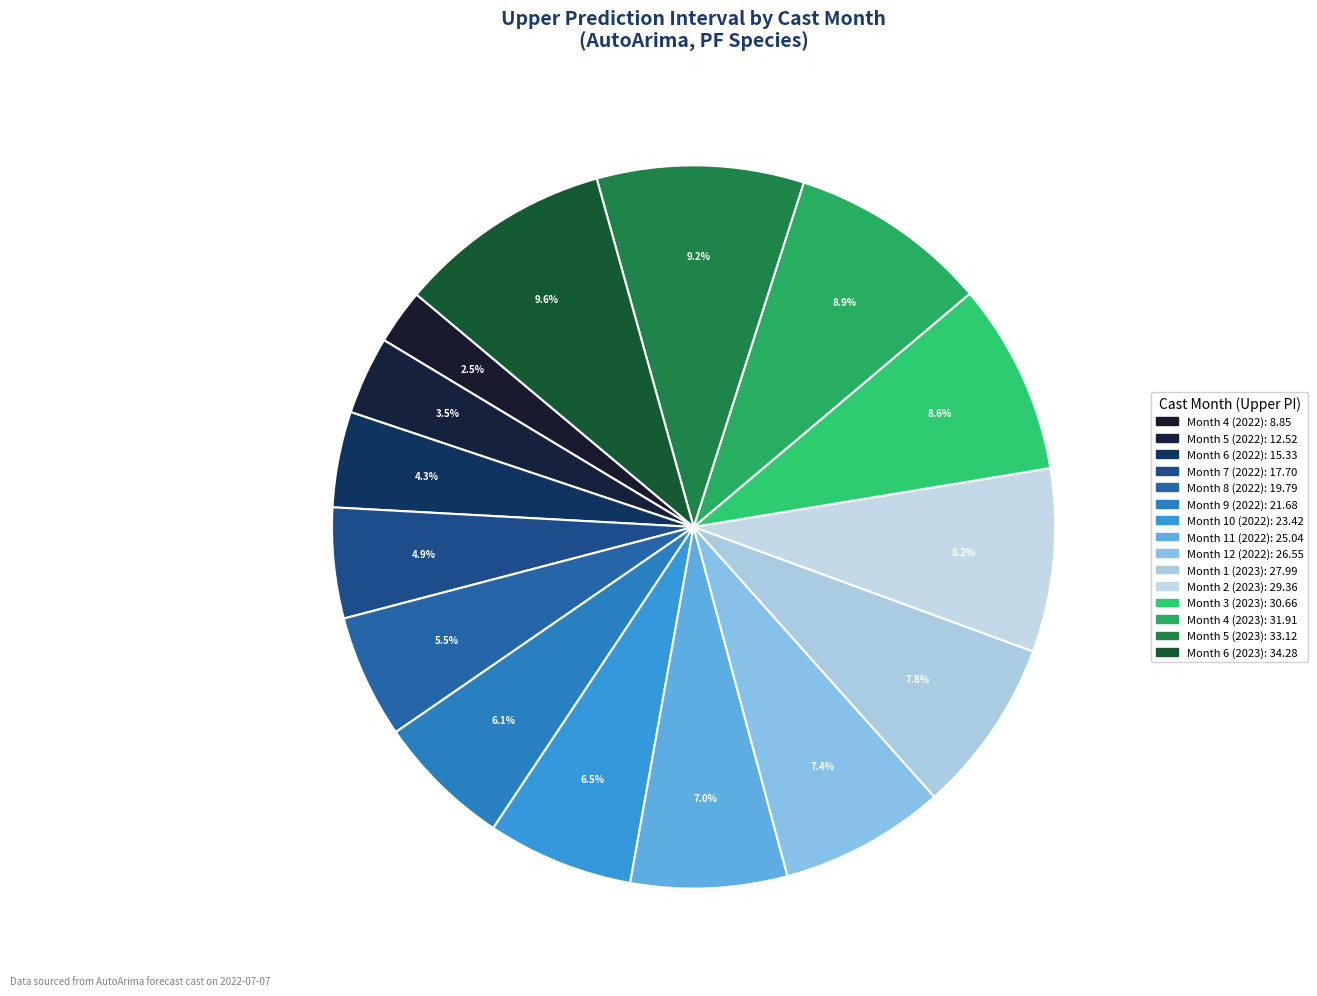

Count the number of slices in the pie.

15